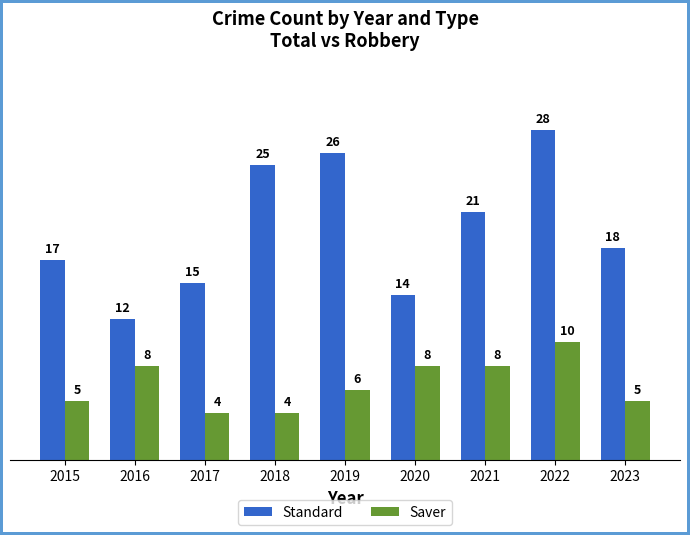

What is the sum of all Standard values?

176